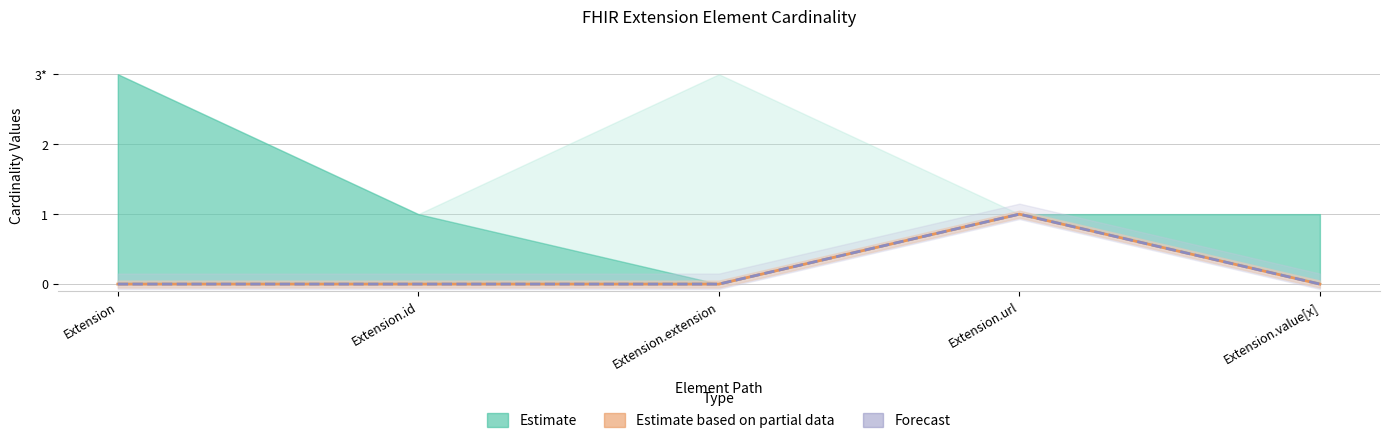

What is the difference between the maximum and second lowest values in the Min series?

1